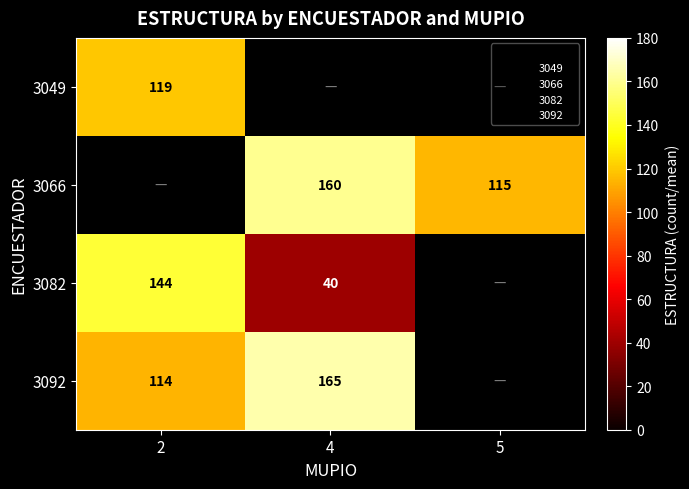

Which has a higher value, 2 or 4?

4